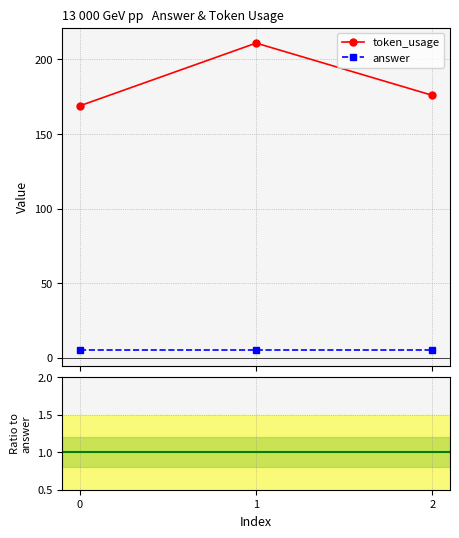

What is the value of the token_usage point at the 2nd from the left?

211